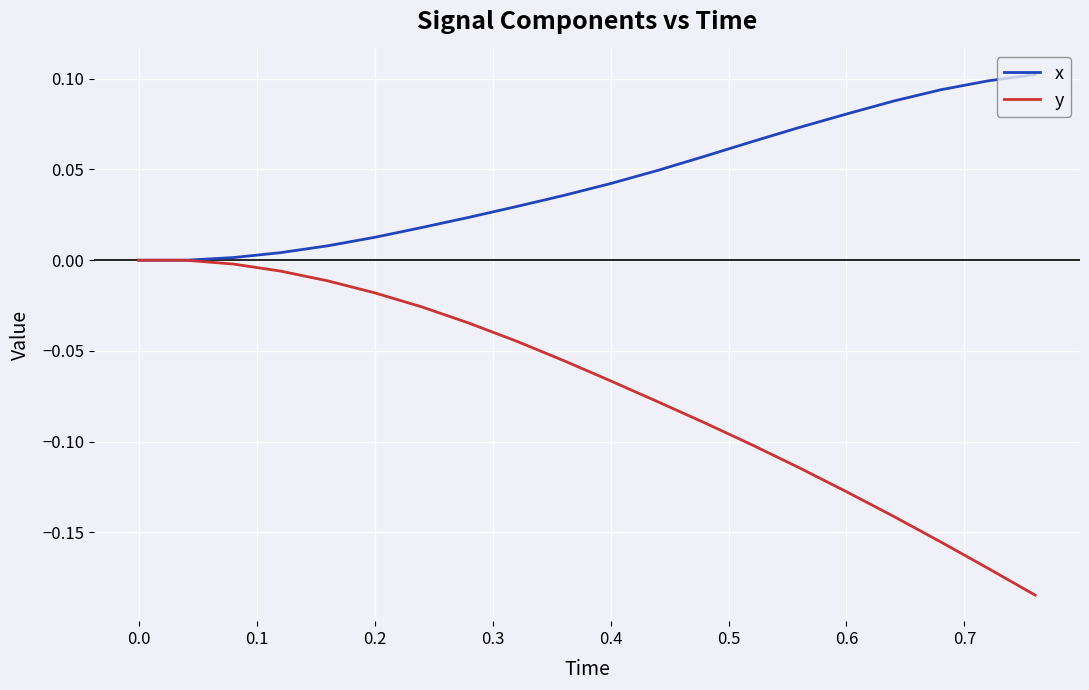

Which series has the largest total across all categories?

x